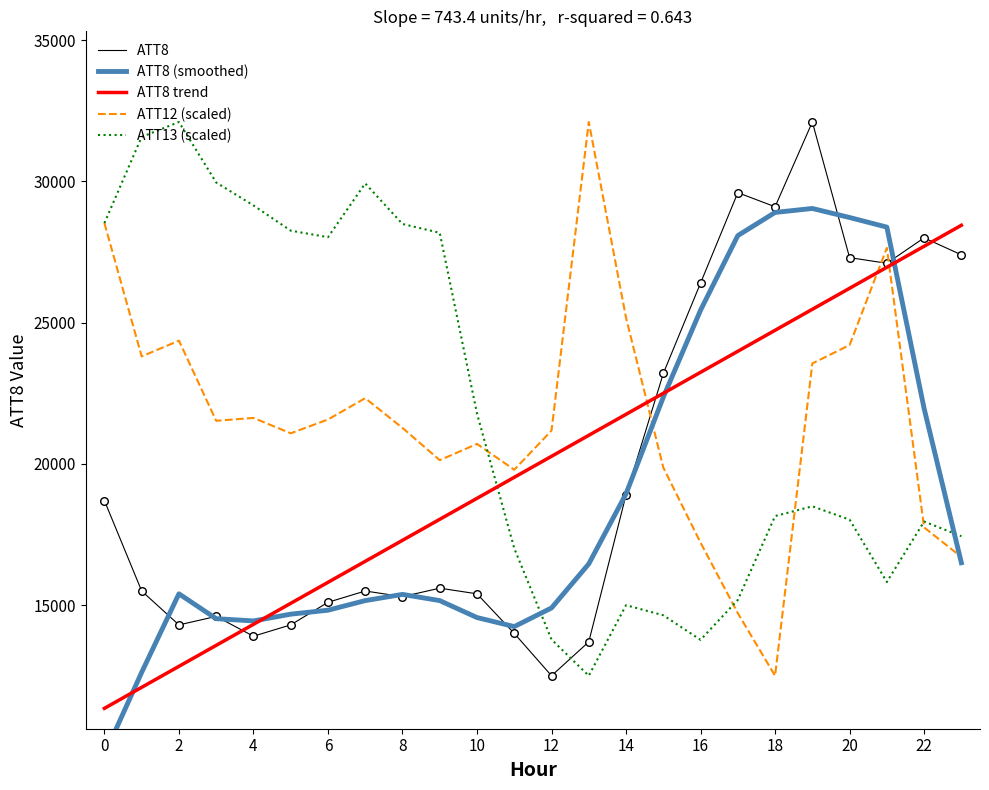

Which series has the largest Y range (max minus min)?

ATT8